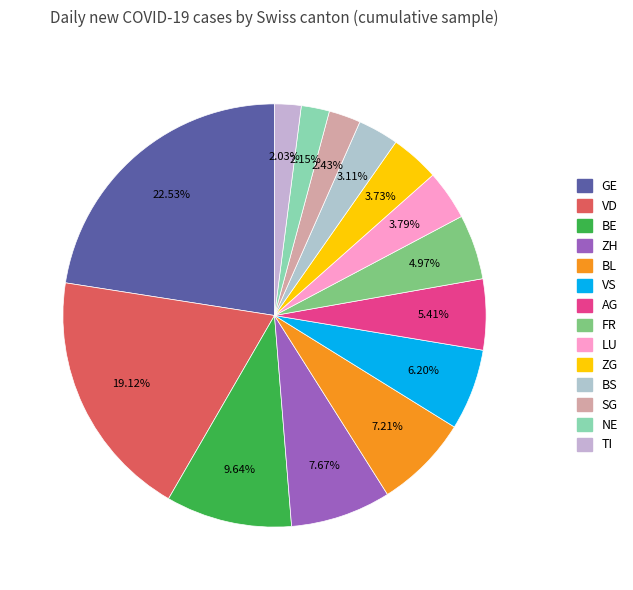

What is the change in value from VS to NE?

-190